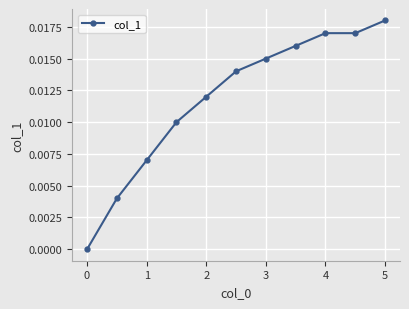

True or false: there are more than 2 points higher than both neighbors.

False